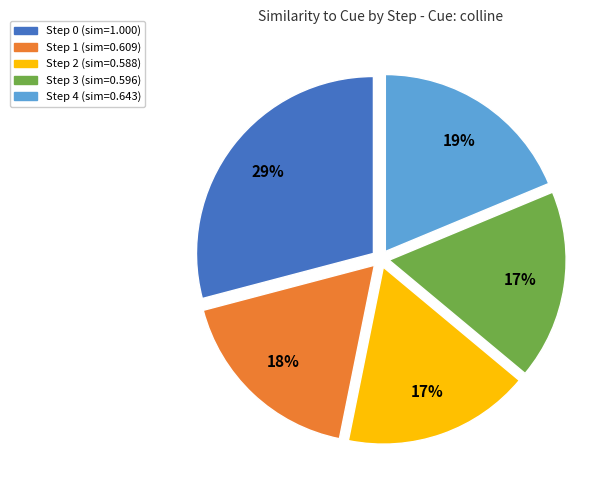

What percentage is the Step 2 slice, to the nearest percent?

17%